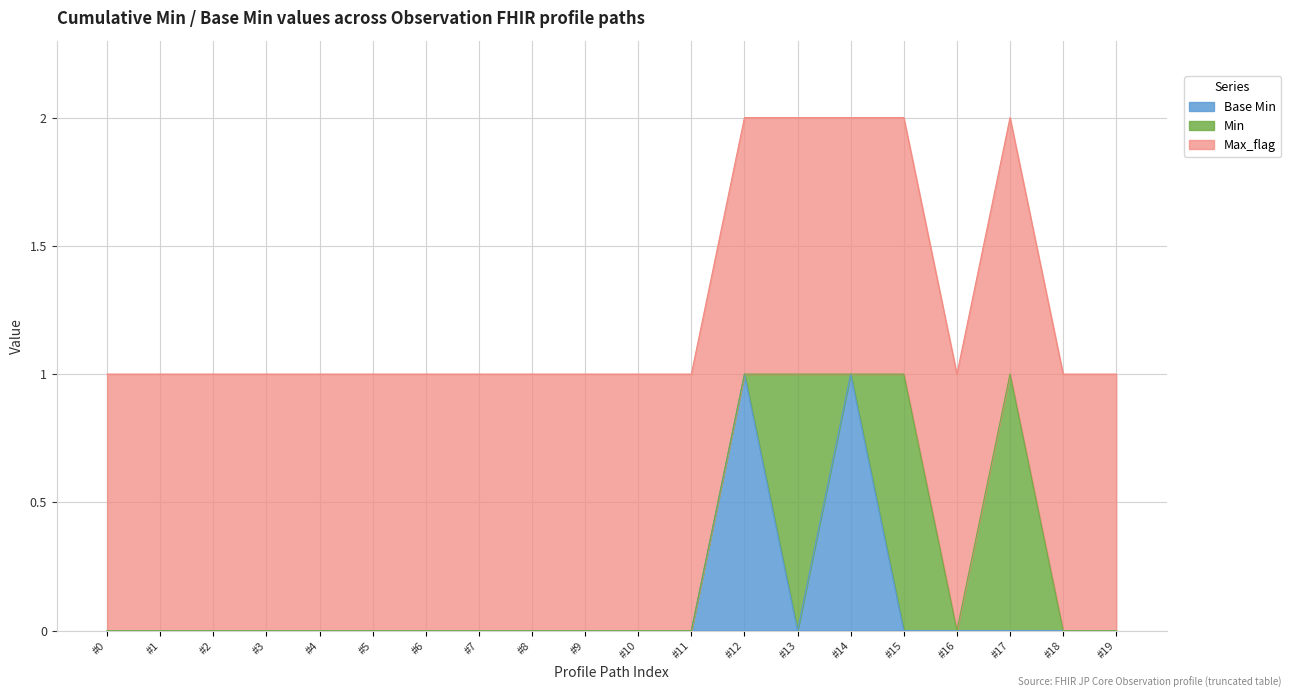

True or false: Base Min and Min cross at least once.

False